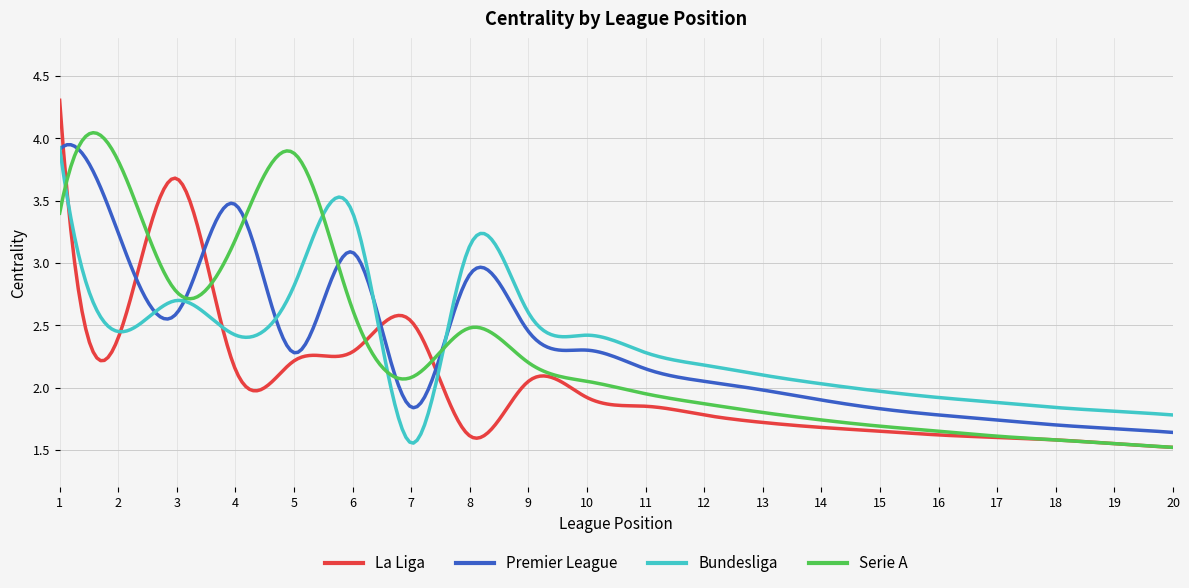

Which series has the largest range (max minus min)?

La Liga